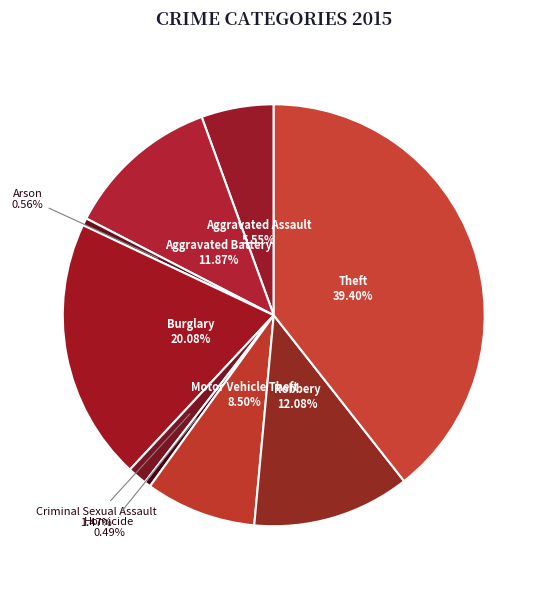

Count the number of slices in the pie.

9